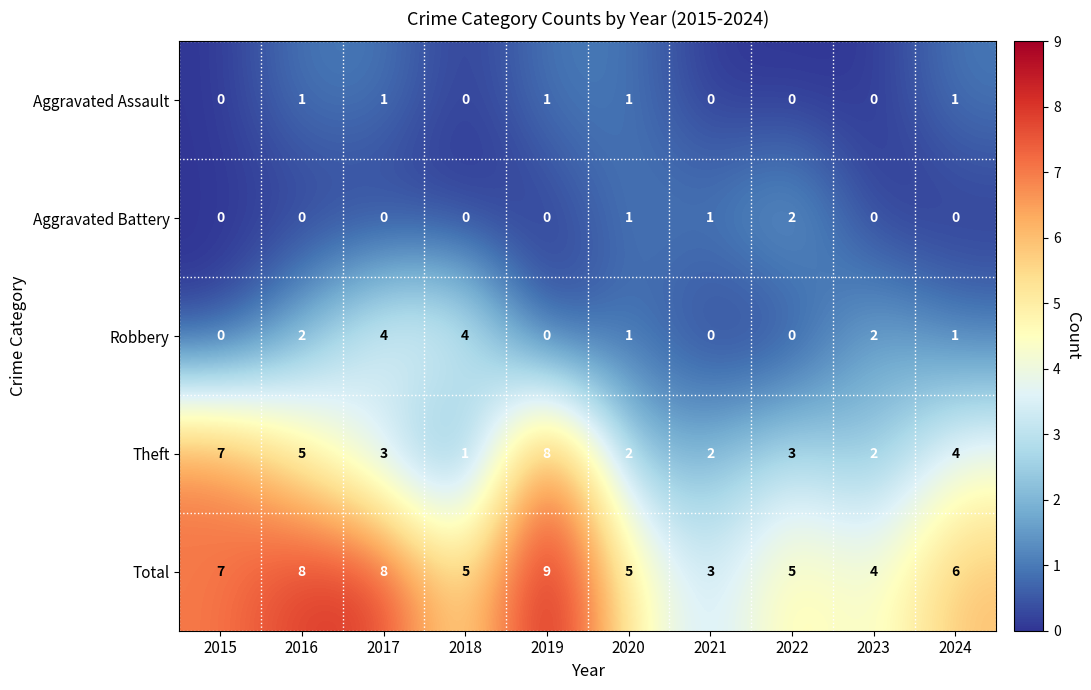

How many Theft values are between 2 and 5?

7